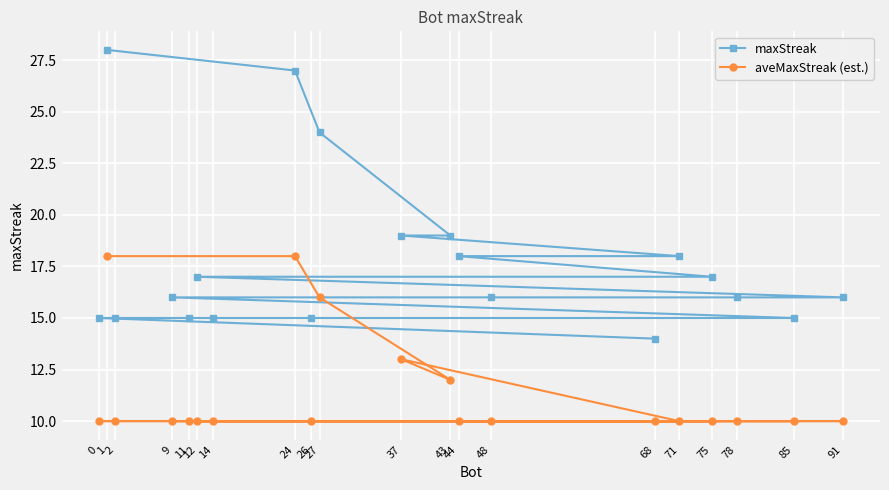

Reading right to left, transcribe all the data shown in this chart.

maxStreak: 91=16	85=15	78=16	75=17	71=18	68=14	48=16	44=18	43=19	37=19	27=24	26=15	24=27	14=15	12=17	11=15	9=16	2=15	1=28	0=15
aveMaxStreak (est.): 91=10	85=10	78=10	75=10	71=10	68=10	48=10	44=10	43=12	37=13	27=16	26=10	24=18	14=10	12=10	11=10	9=10	2=10	1=18	0=10